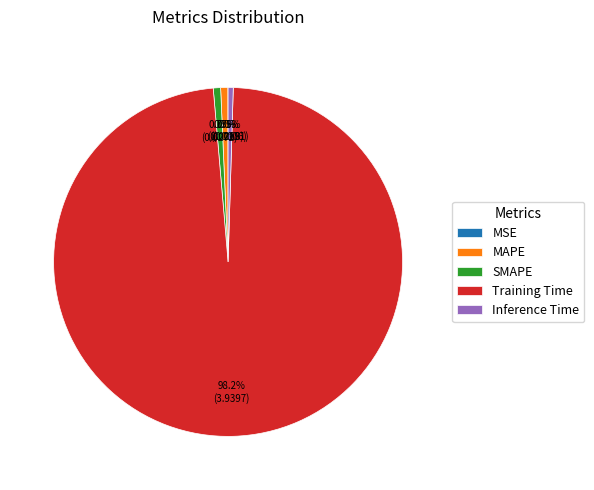

Is it true that Training Time is 98% of the pie?

True